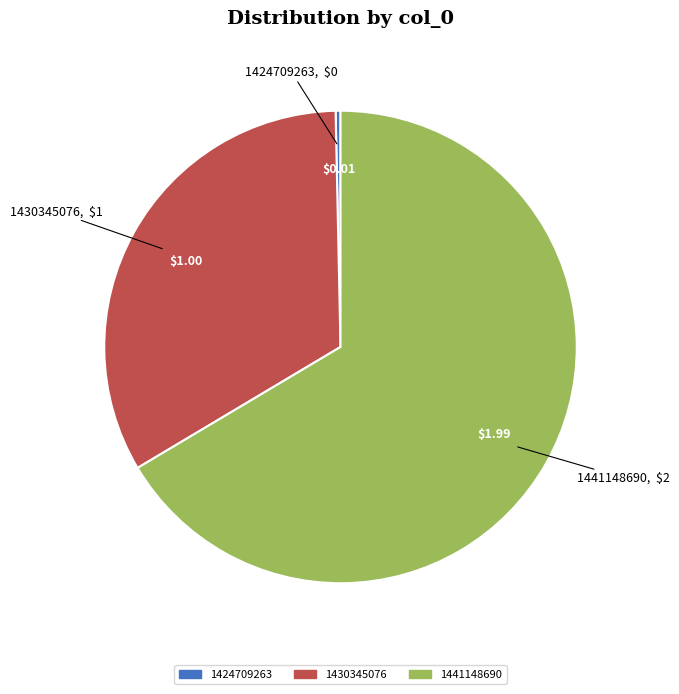

Is it true that 1424709263 is 0% of the pie?

True